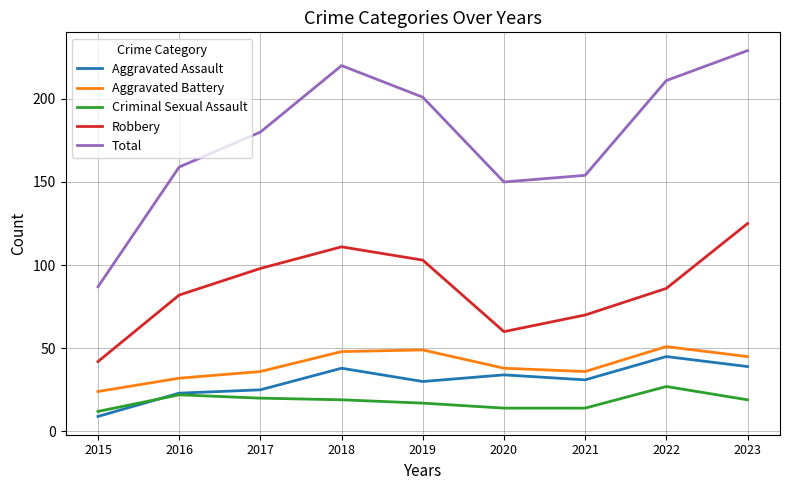

Read the Total value at 2017.

180